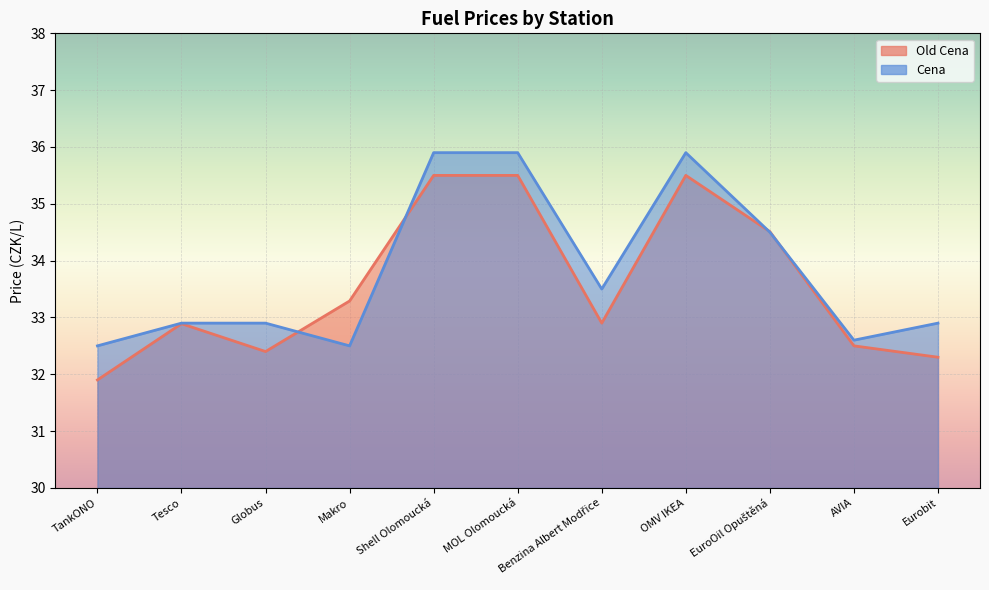

Where is the first local minimum for Old Cena?

Globus